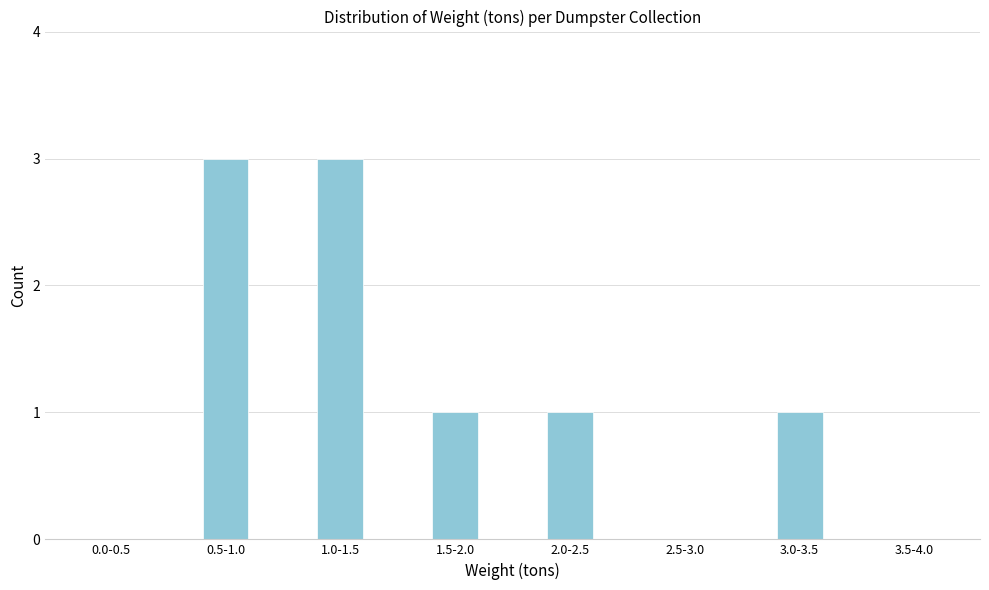

Reading left to right, list all the values displayed in this chart.

0.0-0.5=0	0.5-1.0=3	1.0-1.5=3	1.5-2.0=1	2.0-2.5=1	2.5-3.0=0	3.0-3.5=1	3.5-4.0=0